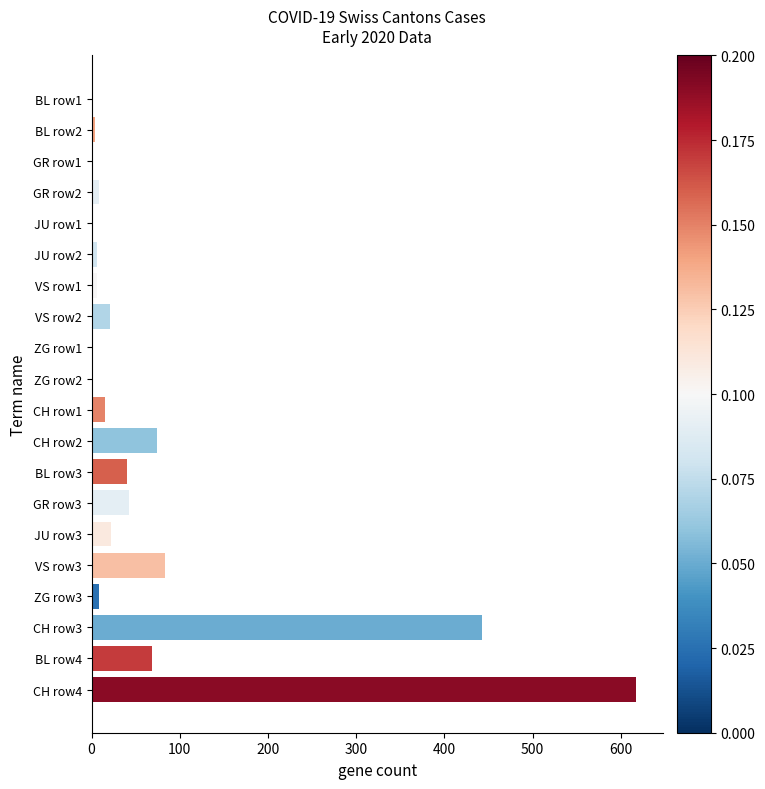

How many series are shown in this chart?

1